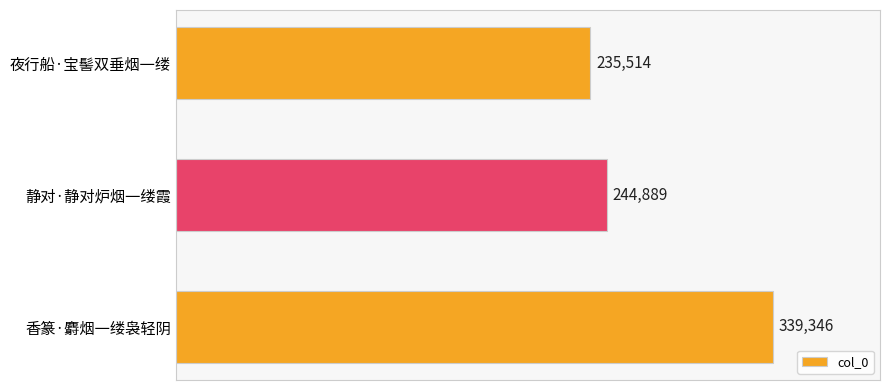

What is the change in value from 静对·静对炉烟一缕霞 to 香篆·麝烟一缕袅轻阴?

+94457